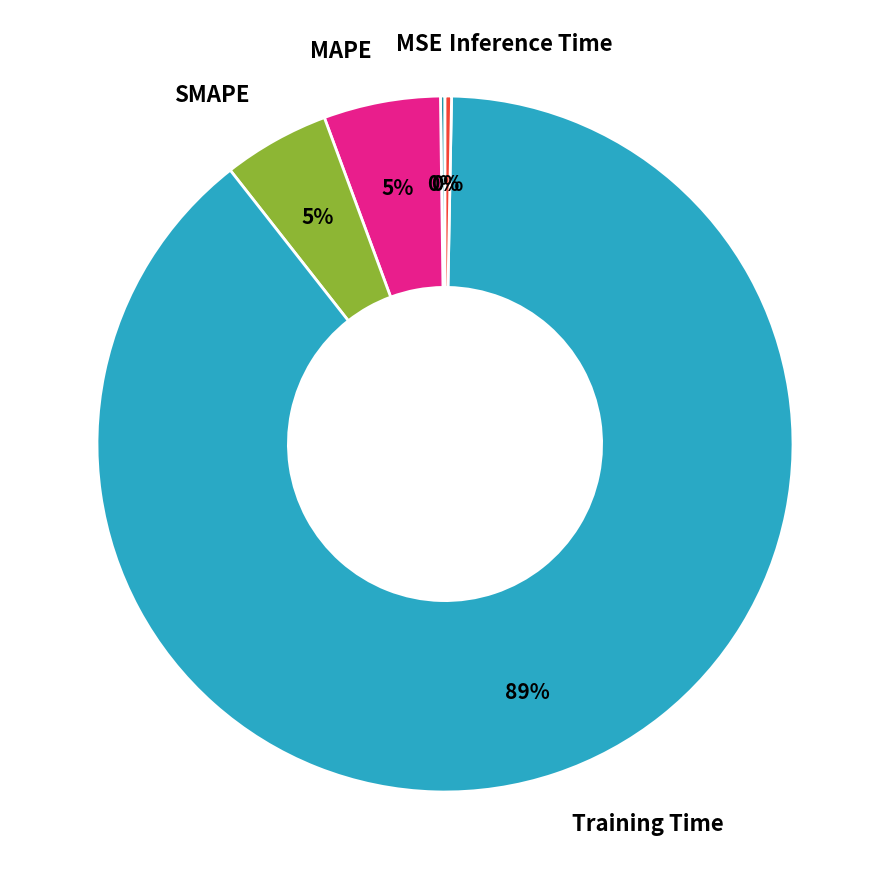

True or false: Training Time accounts for 94% of the total.

False